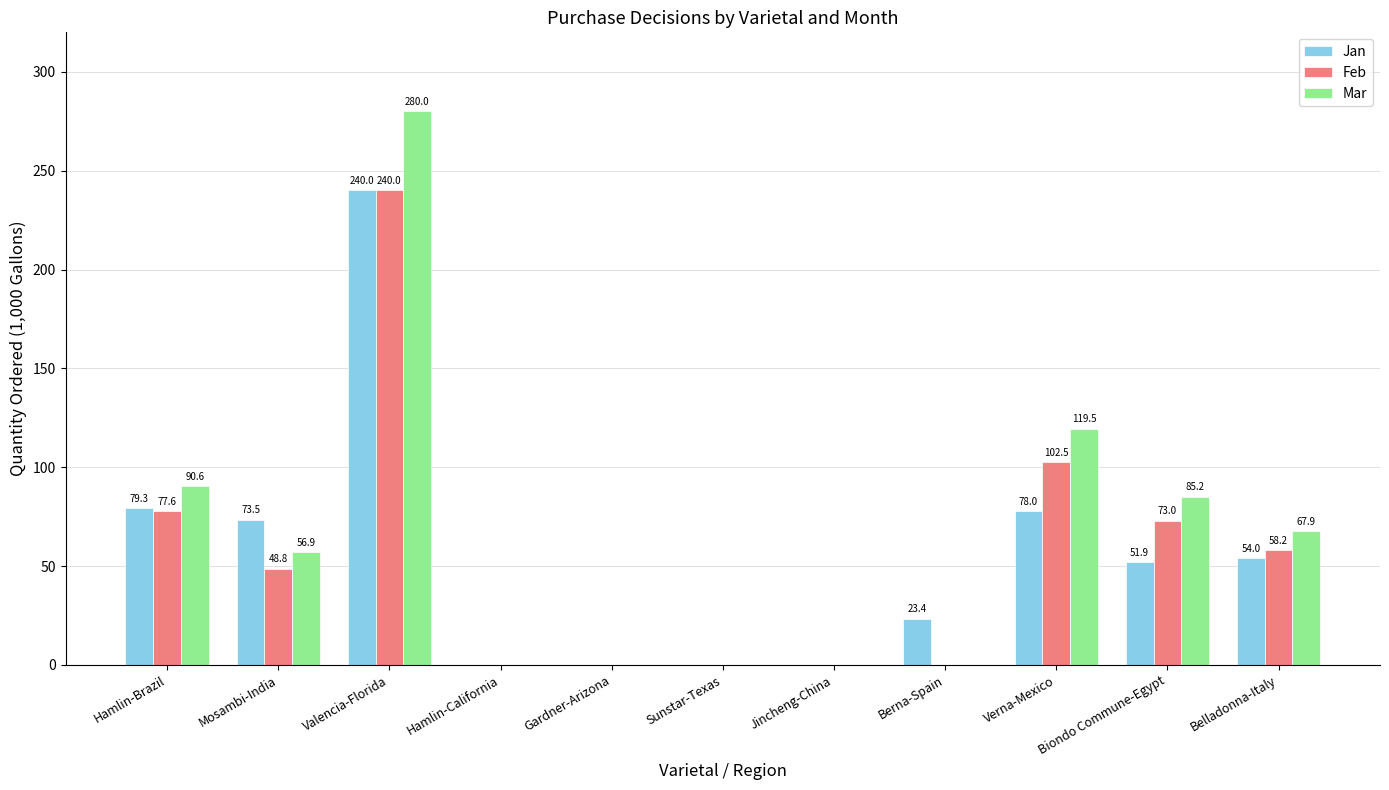

What is the maximum value shown in the chart?

280.0